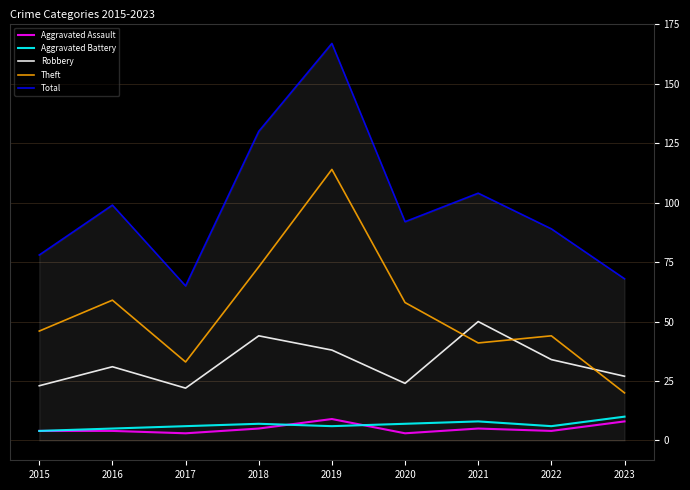

What is the maximum value for Theft?

114